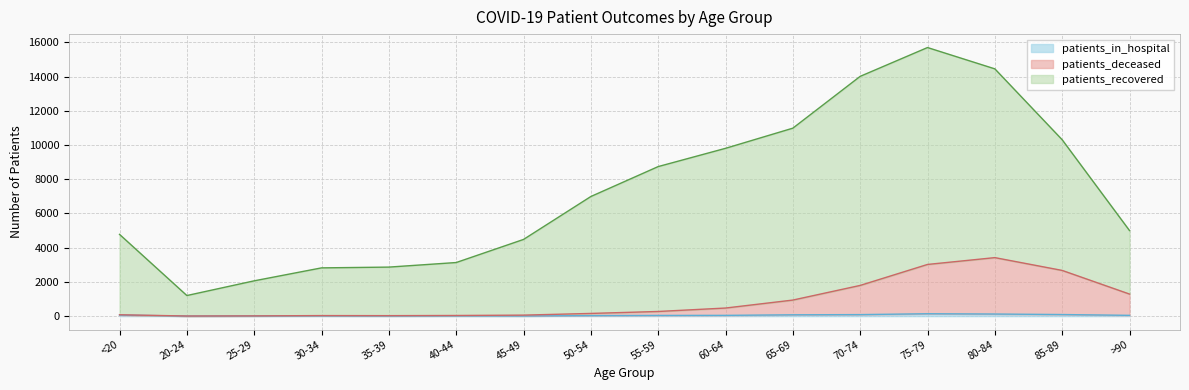

What is the label of the 1st point from the right?

>90